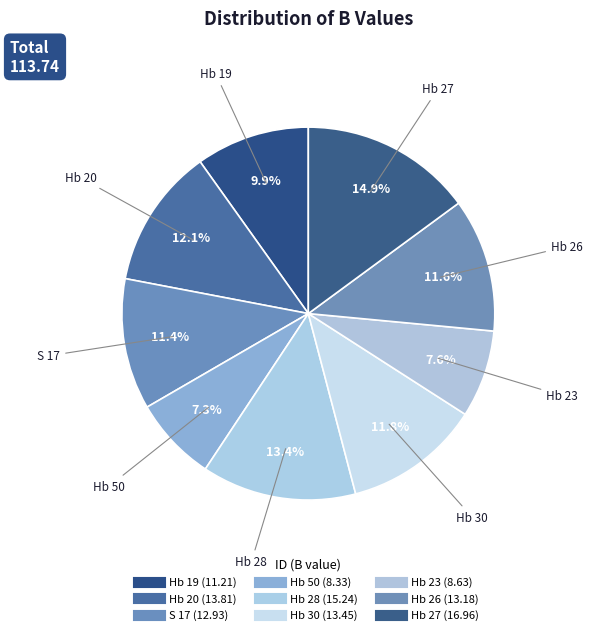

Combined, what portion of the pie is Hb 27 and Hb 26?

26.5%